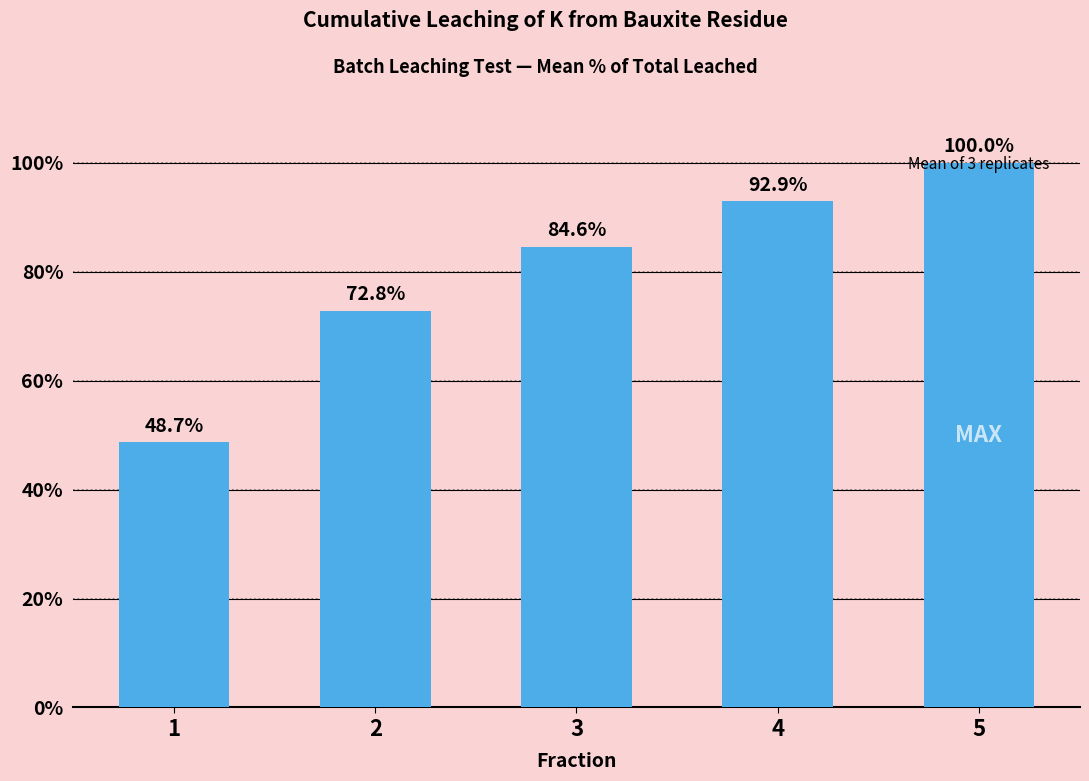

Which category has the highest value across all series?

5